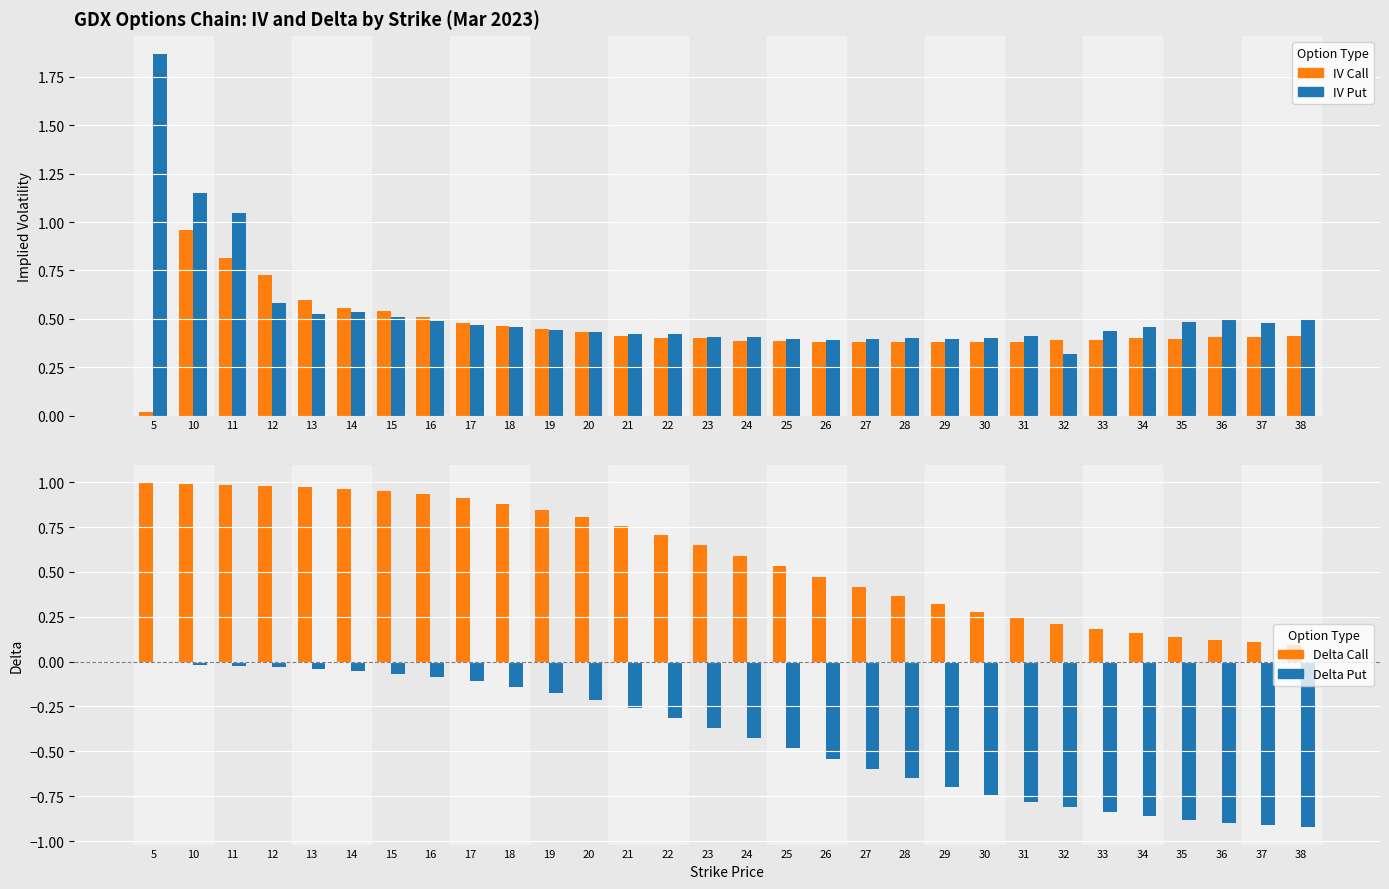

Which series changed the most between 12 and 32?

Delta Put